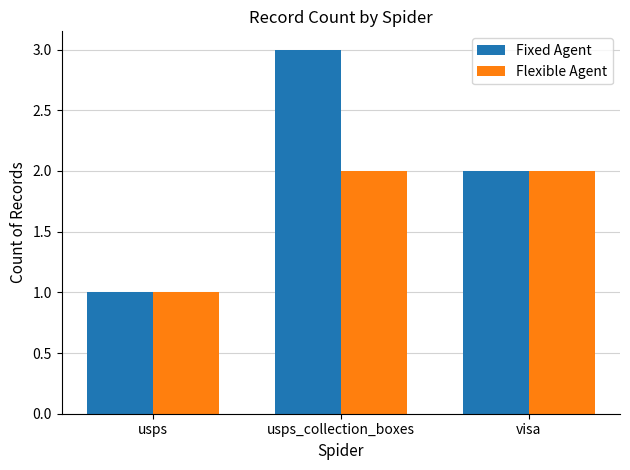

How many groups of bars are there?

3